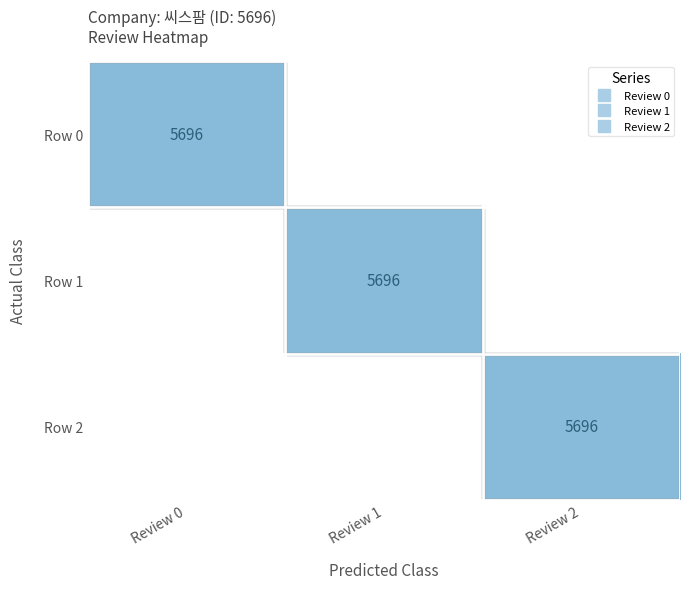

What is the total value across all series at Review 0?

5696